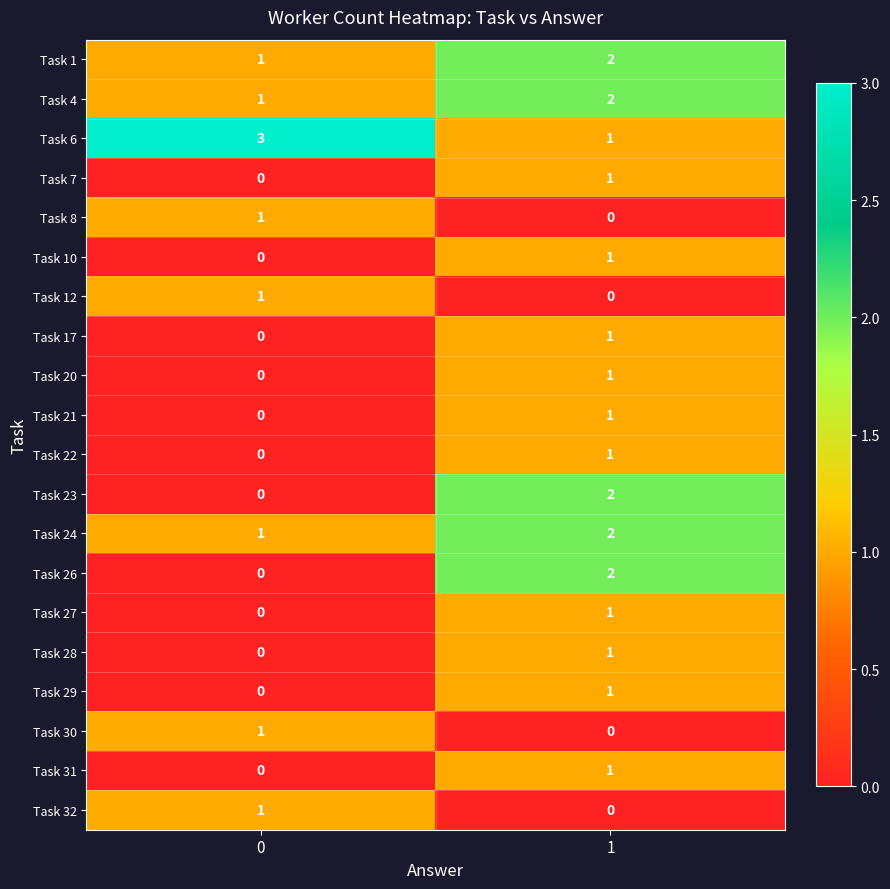

What is the difference between the highest and lowest values at 0?

3